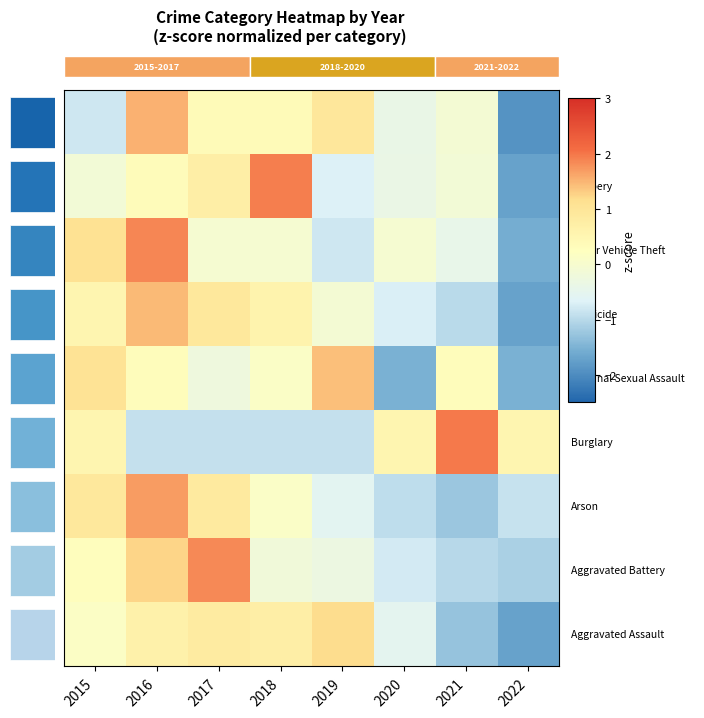

What is the difference between the highest and lowest values at 2019?

2.3